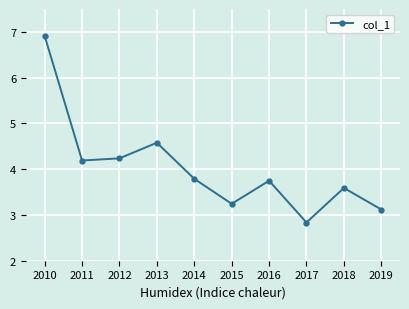

What is the difference between the second highest and second lowest values?

1.5